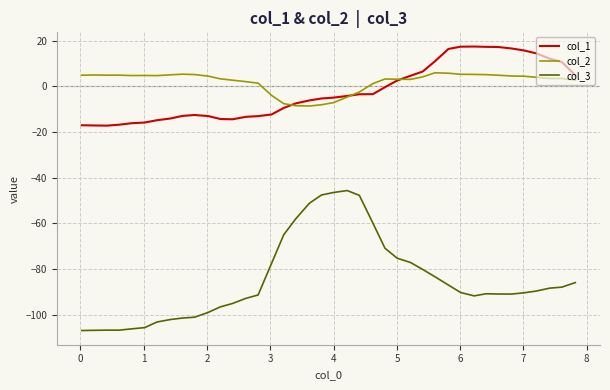

List the series in order of their peak value, highest first.

col_1, col_2, col_3